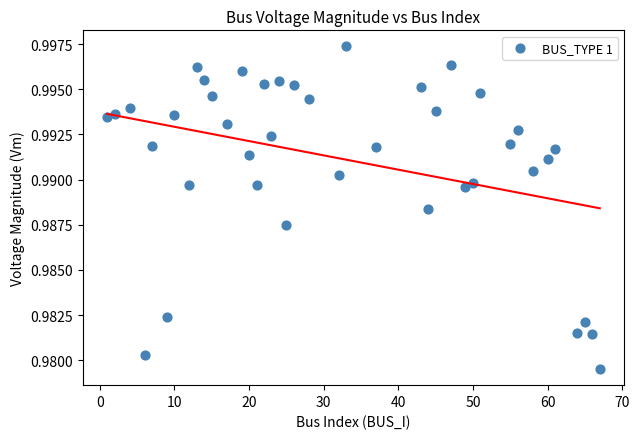

What is the range of X values (max minus min)?

66.0